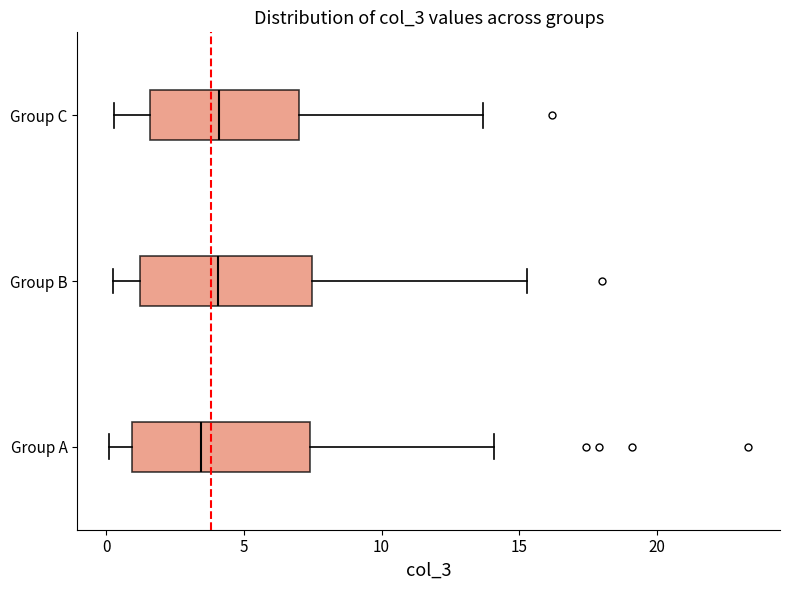

Reading bottom to top, read every box against the x-axis: the position of its median line, the range the box covers, and the ends of its whiskers. The values are not printed on the chart, so give them approximately, as read against the axis.

Group A: median 3.5, box 1.0 to 7.5, whiskers 0.0 to 14.0
Group B: median 4.0, box 1.0 to 7.5, whiskers 0.0 to 15.5
Group C: median 4.0, box 1.5 to 7.0, whiskers 0.5 to 13.5